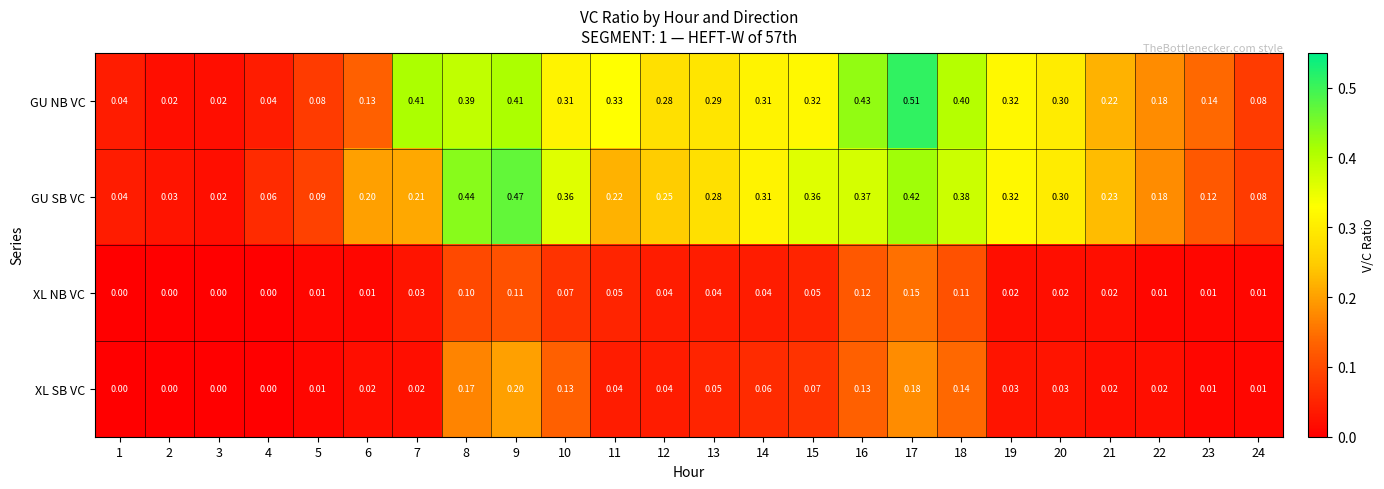

Which series has the widest spread of values?

GU NB VC